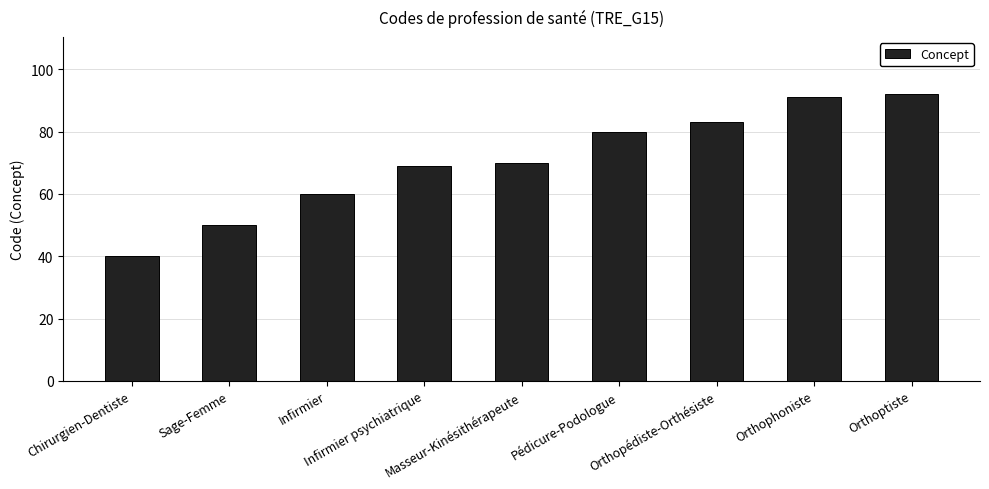

What is the value of the 8th bar from the left?

91